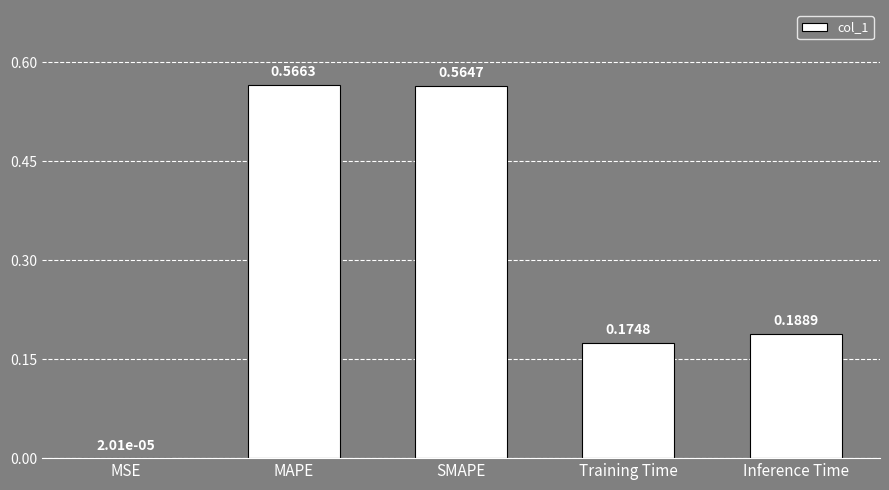

At which label is the value closest to 0?

MSE